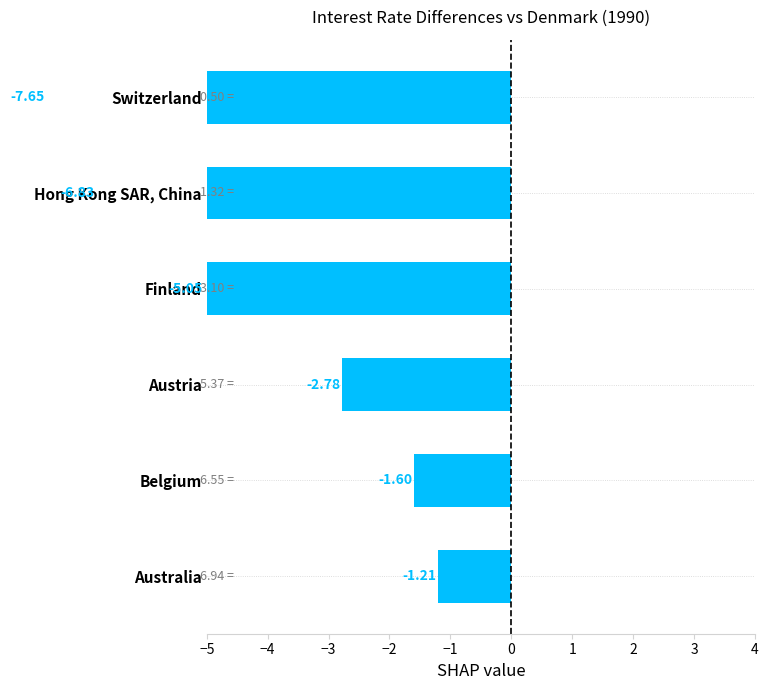

Read the Austria value at 1990M01.

5.3